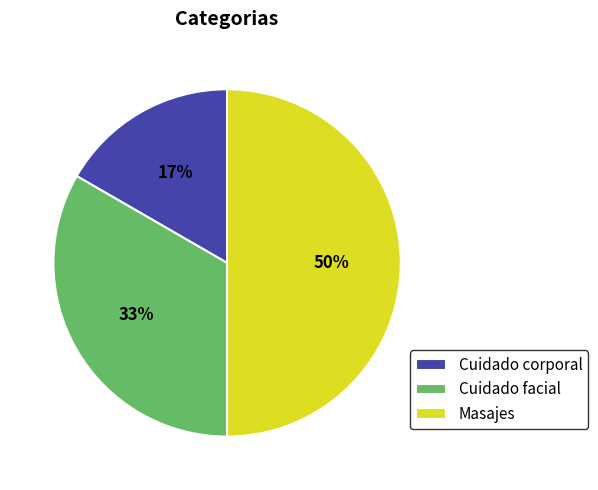

To the nearest percent, what is the average slice percentage?

33%